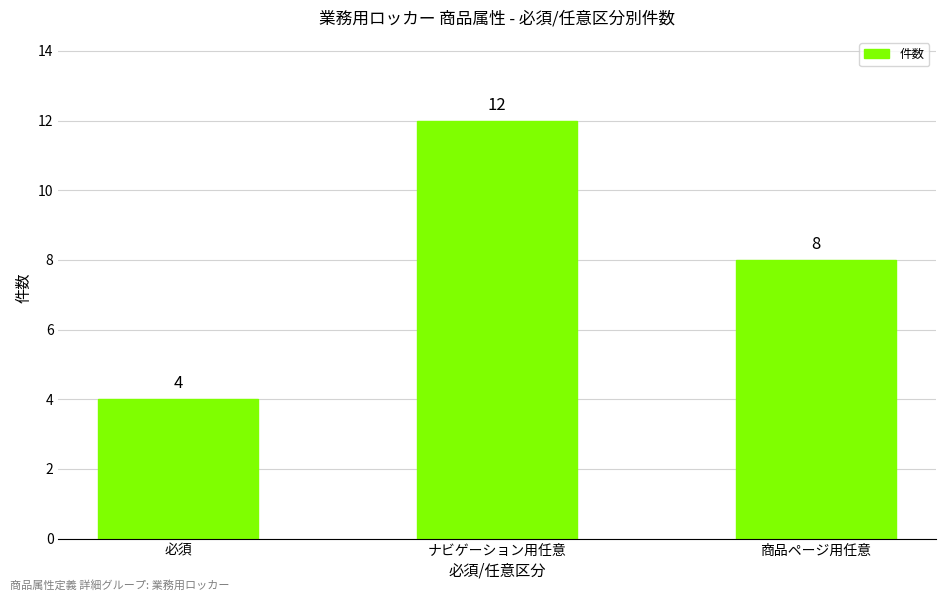

What is the approximate value at 必須?

4